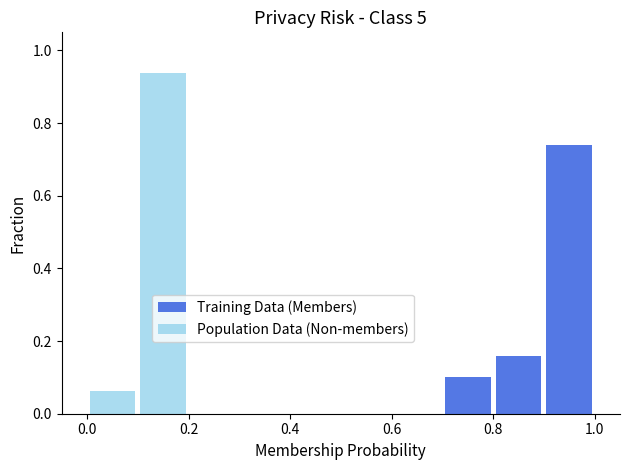

Count the number of categories in the chart.

10